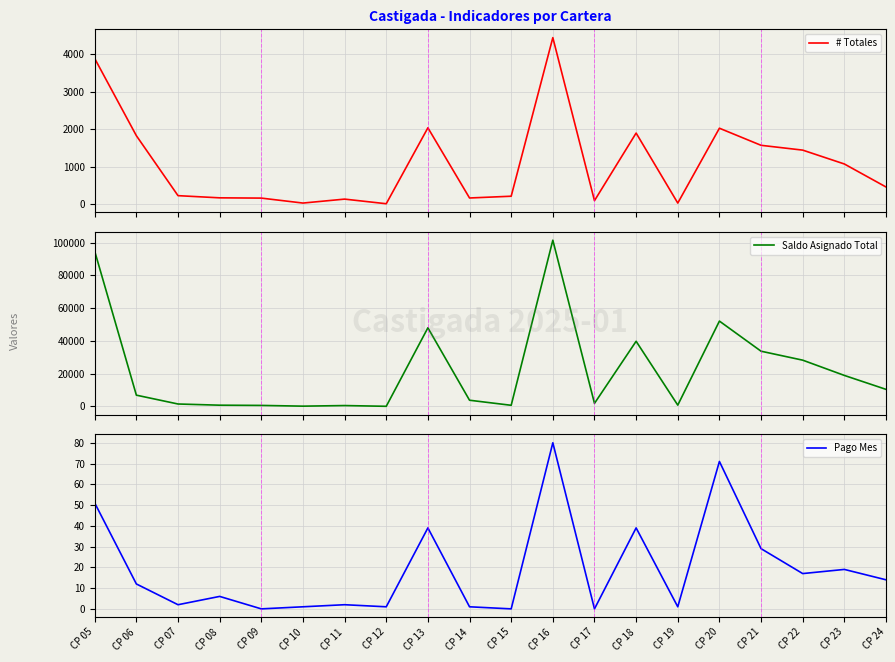

What is the value of the Saldo Asignado Total point at the 11th from the left?

643